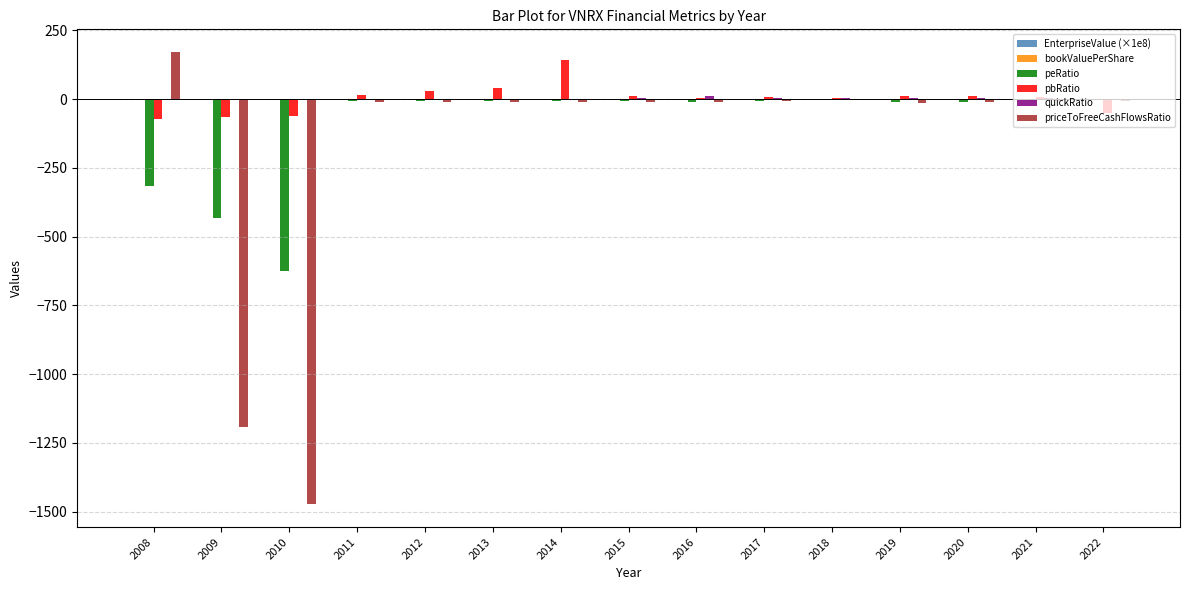

At which label does priceToFreeCashFlowsRatio reach its peak?

2008